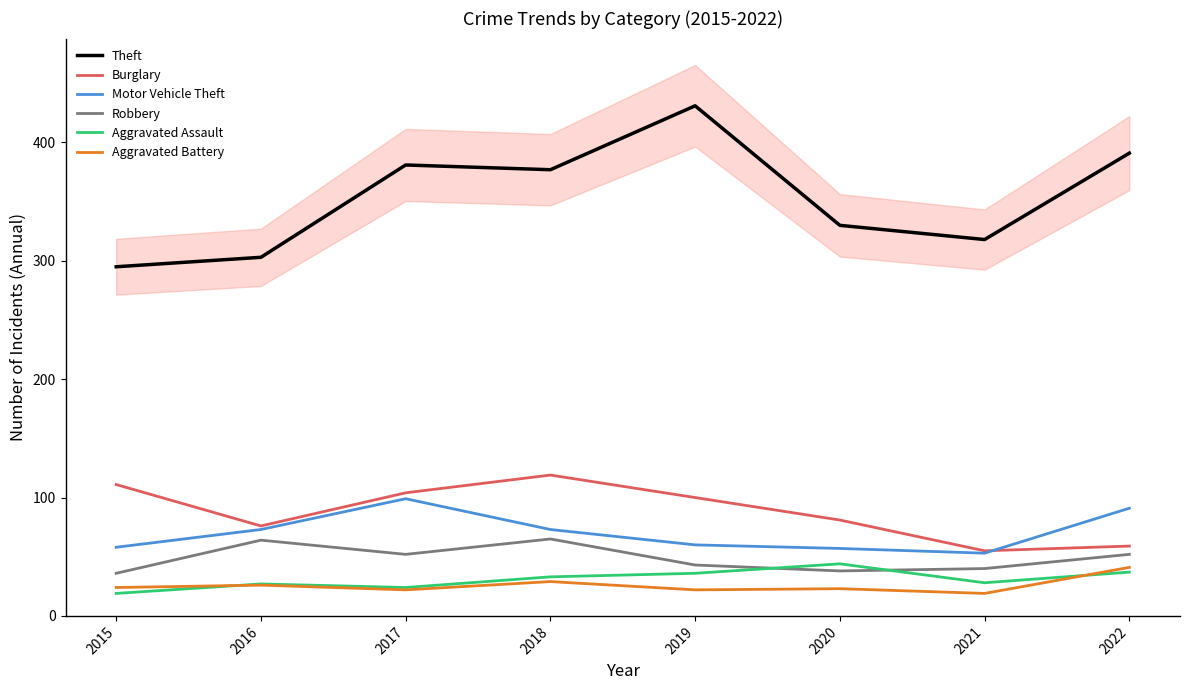

How many data points in Motor Vehicle Theft are less than 73?

4